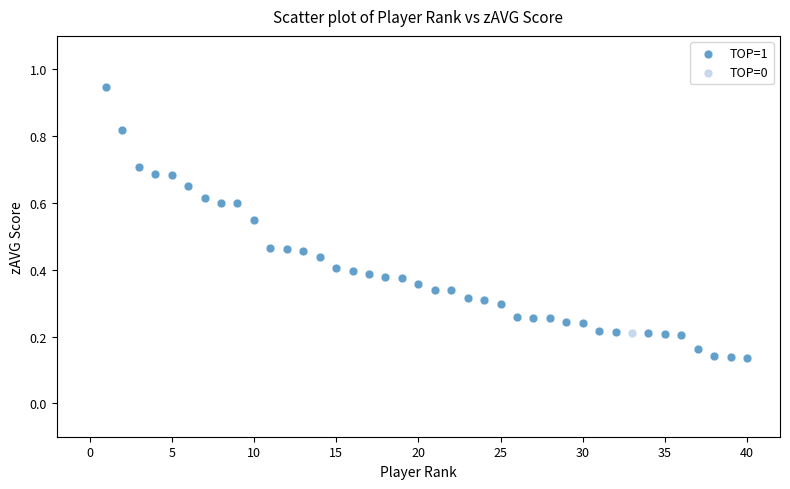

What are all the series names shown in the legend?

TOP=1, TOP=0